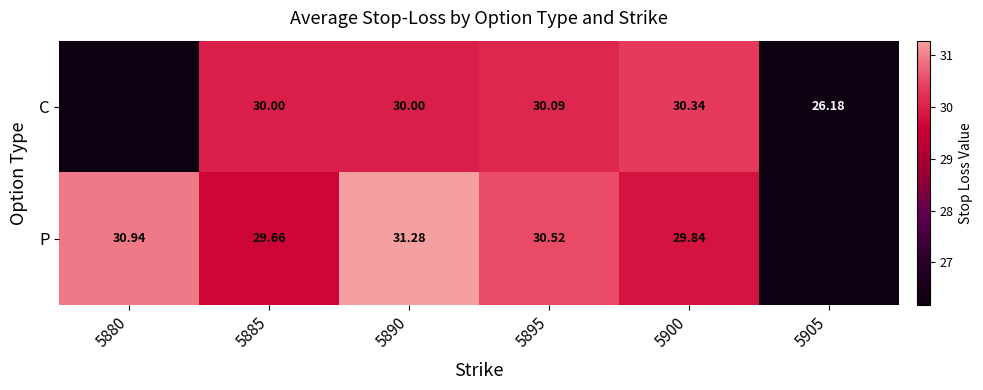

Is it true that P equals 44.3 at 5885?

False